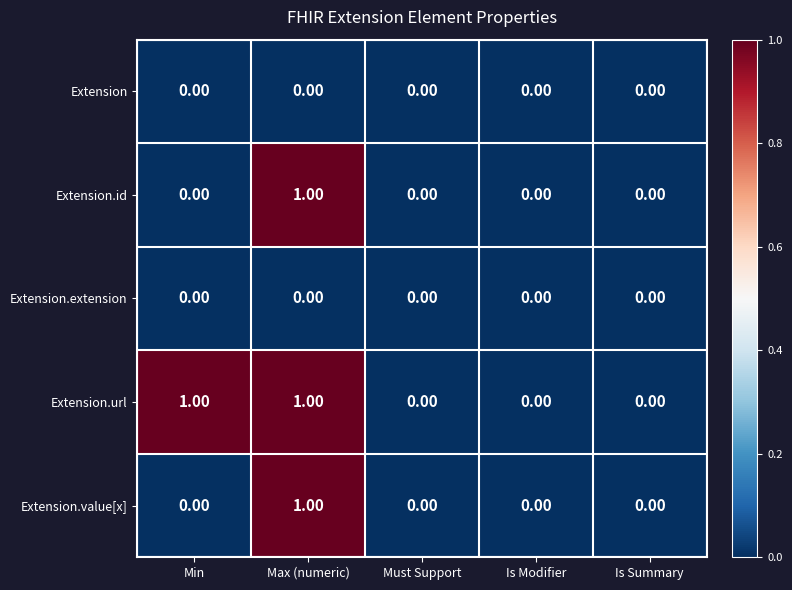

Which category has the highest value in the Extension.value[x] series?

Max (numeric)